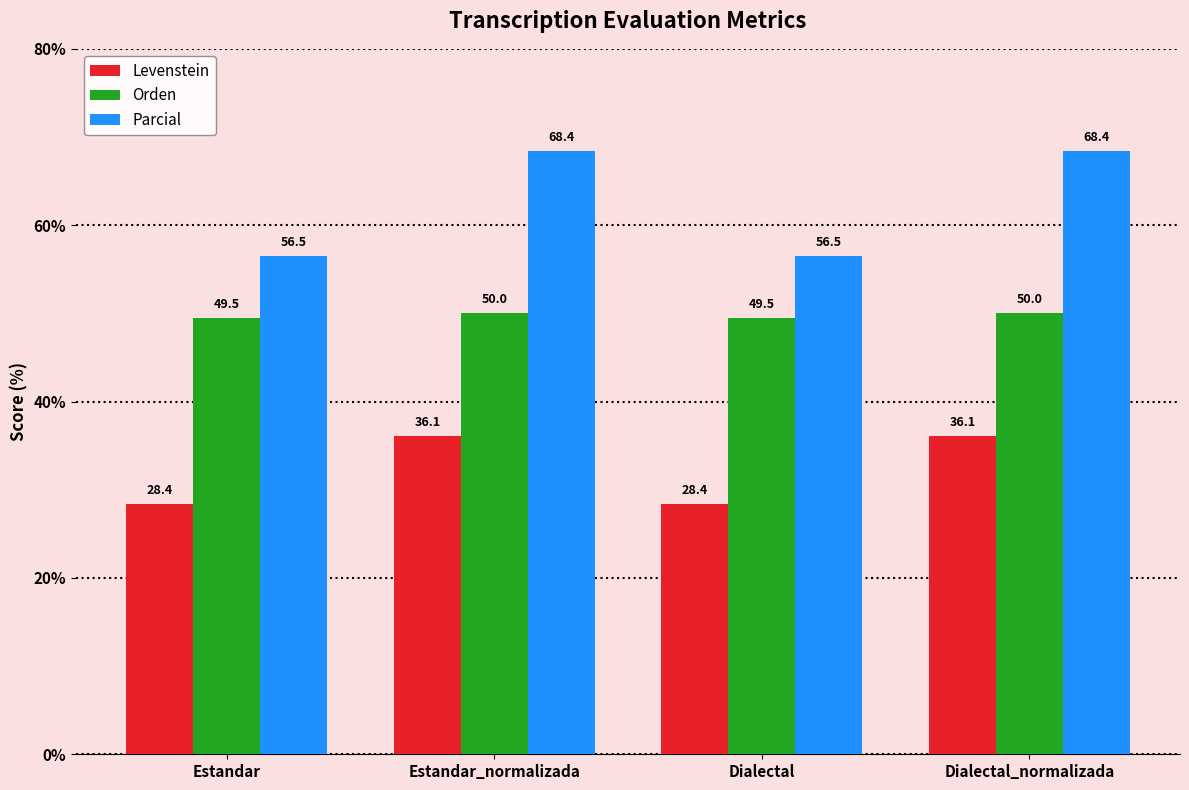

What is the sum of all Orden values?

199.0